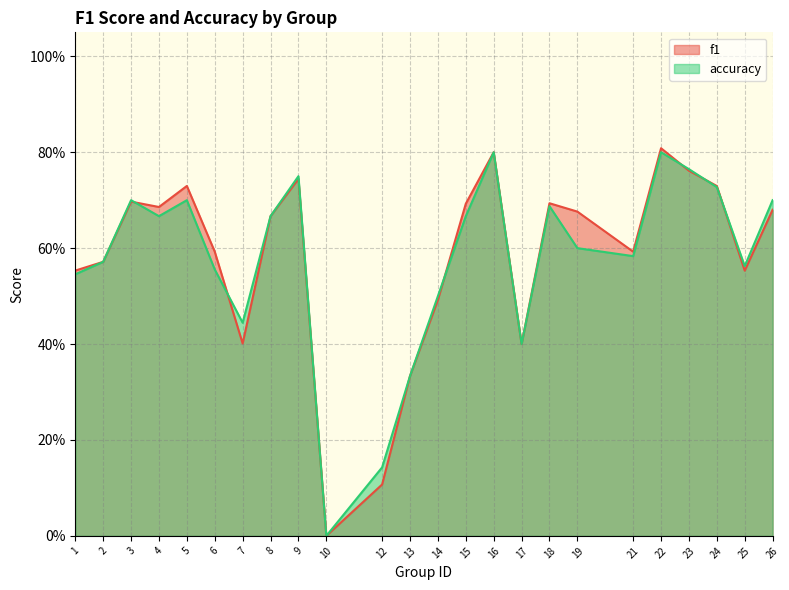

At which category is the sum across all series the highest?

22